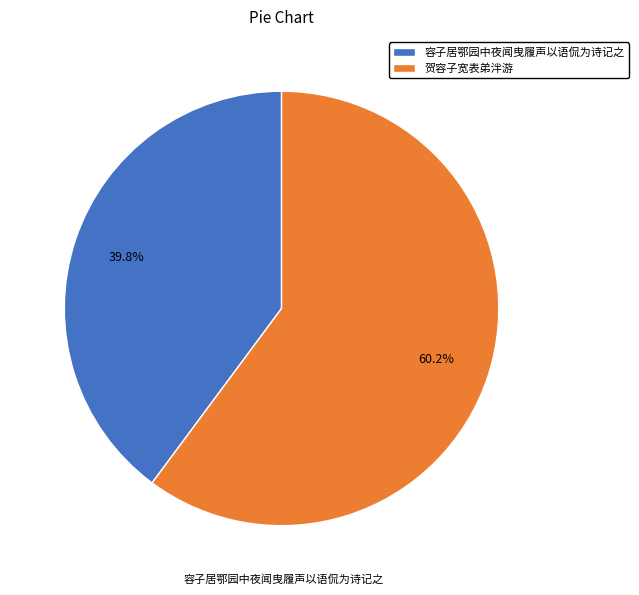

Is it true that 容子居鄂园中夜闻曳履声以语侃为诗记之 is 40% of the pie?

True